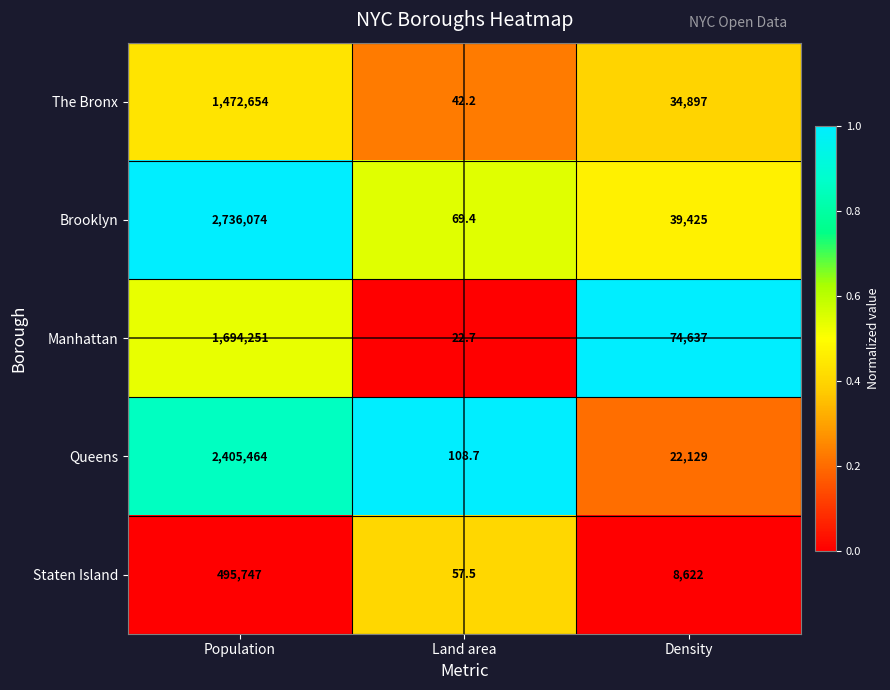

What is the greatest value displayed?

2736074.0